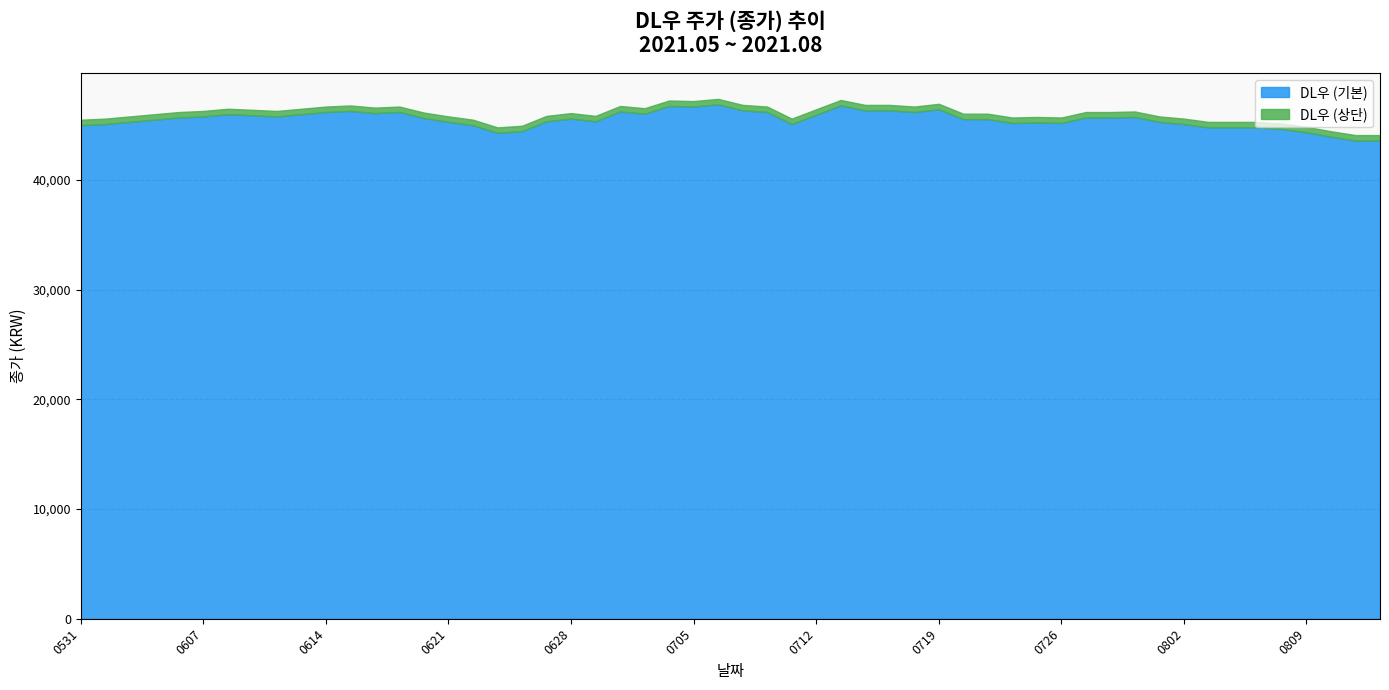

What is the lowest value of the DL우 (기본) series?

43600